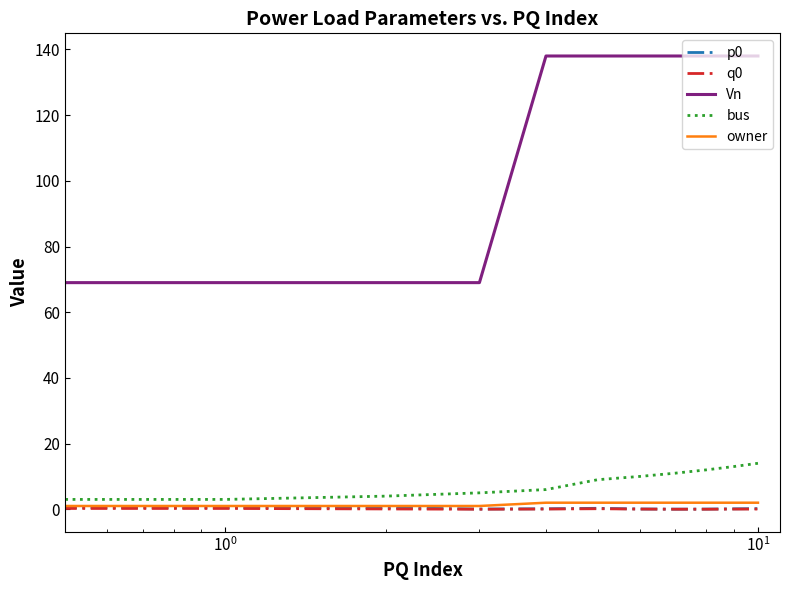

How many lines are shown in the chart?

5